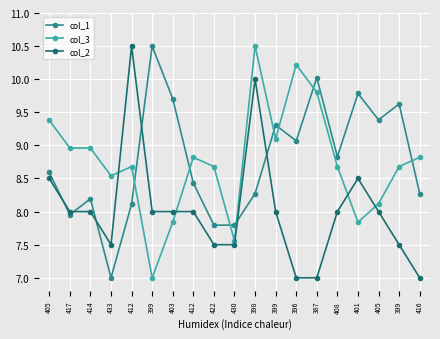

What is the label of the 8th point from the left?

412